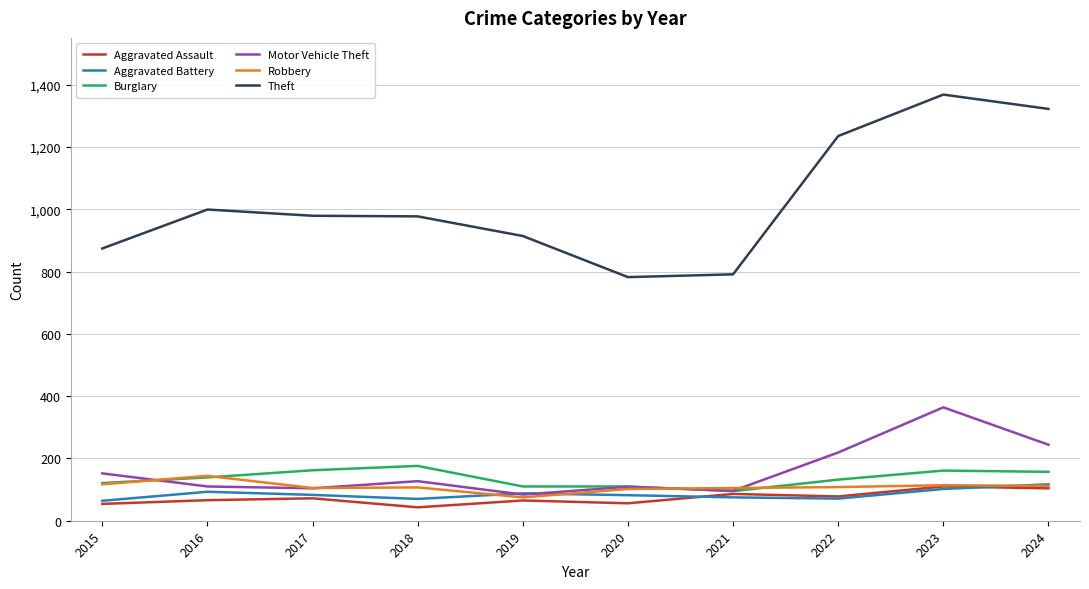

What is the total value across all series at 2019?

1336